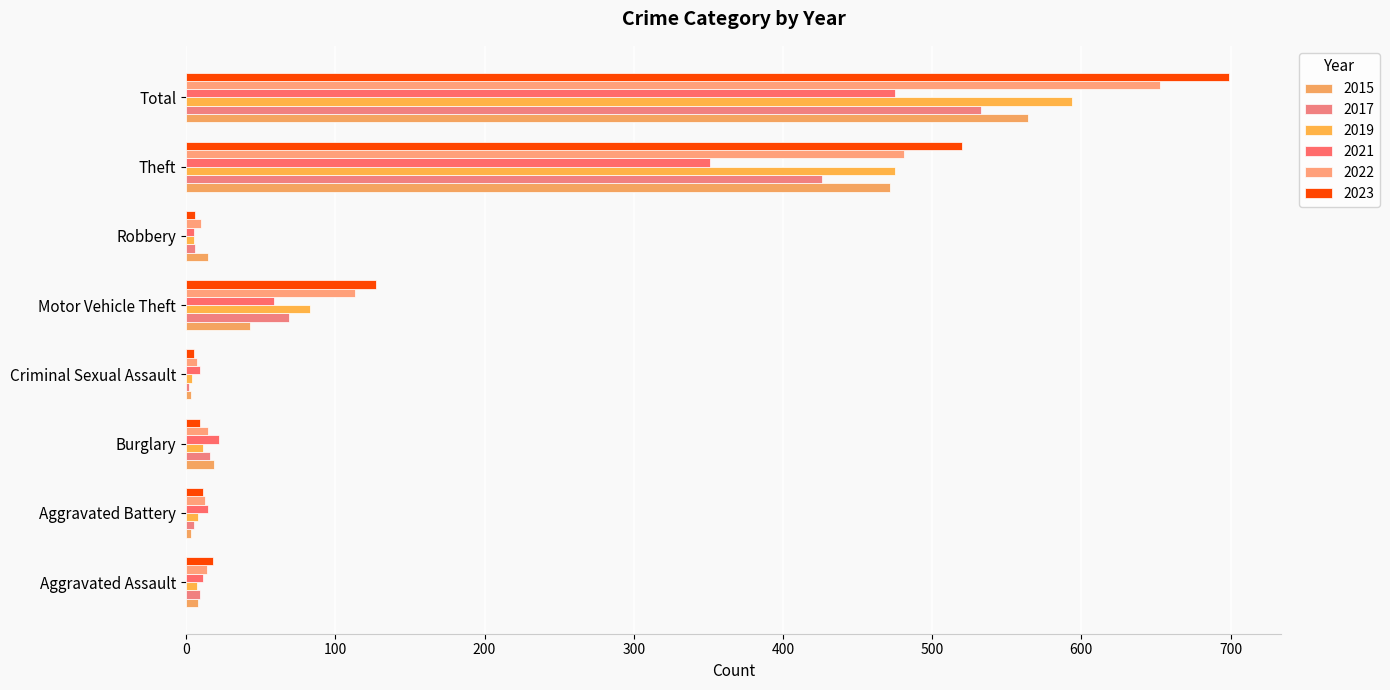

Reading right to left, transcribe all the data shown in this chart.

2015: Total=564	Theft=472	Robbery=15	Motor Vehicle Theft=43	Criminal Sexual Assault=3	Burglary=19	Aggravated Battery=3	Aggravated Assault=8
2017: Total=533	Theft=426	Robbery=6	Motor Vehicle Theft=69	Criminal Sexual Assault=2	Burglary=16	Aggravated Battery=5	Aggravated Assault=9
2019: Total=594	Theft=475	Robbery=5	Motor Vehicle Theft=83	Criminal Sexual Assault=4	Burglary=11	Aggravated Battery=8	Aggravated Assault=7
2021: Total=475	Theft=351	Robbery=5	Motor Vehicle Theft=59	Criminal Sexual Assault=9	Burglary=22	Aggravated Battery=15	Aggravated Assault=11
2022: Total=653	Theft=481	Robbery=10	Motor Vehicle Theft=113	Criminal Sexual Assault=7	Burglary=15	Aggravated Battery=13	Aggravated Assault=14
2023: Total=699	Theft=520	Robbery=6	Motor Vehicle Theft=127	Criminal Sexual Assault=5	Burglary=9	Aggravated Battery=11	Aggravated Assault=18